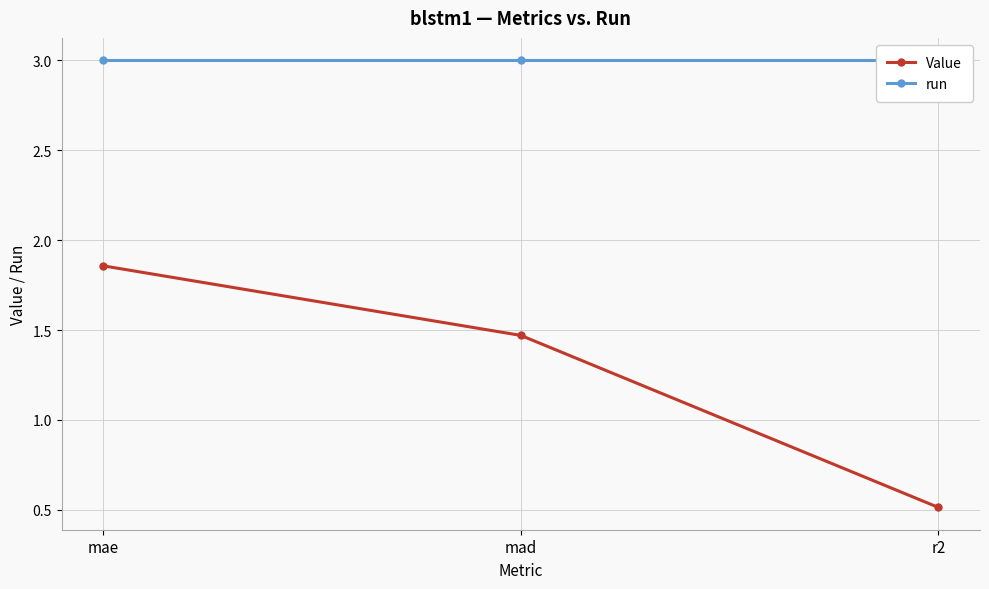

What is the label of the 1st point from the left?

mae